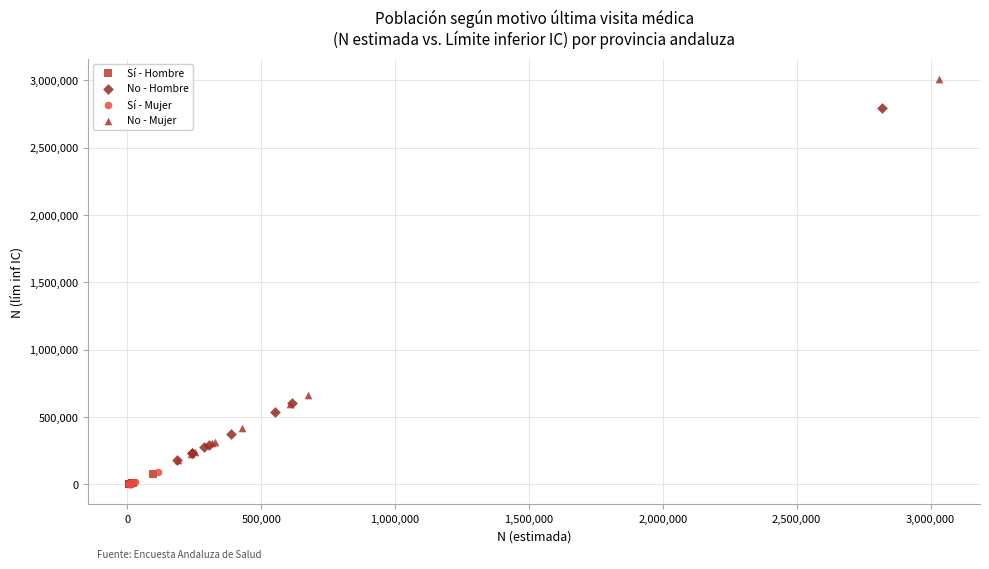

Which series contains the highest Y value?

No - Mujer